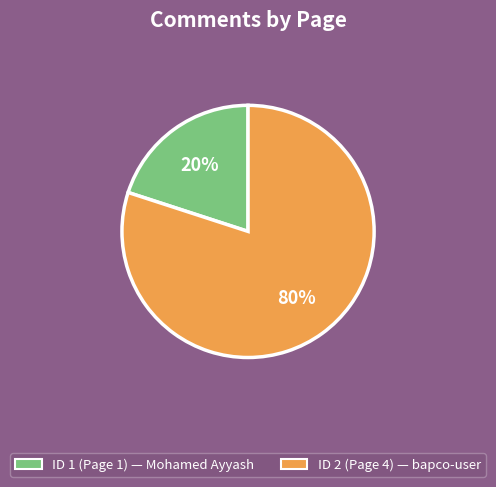

Do ID 2 (Page 4) — bapco-user and ID 1 (Page 1) — Mohamed Ayyash together represent more than half of the pie?

Yes